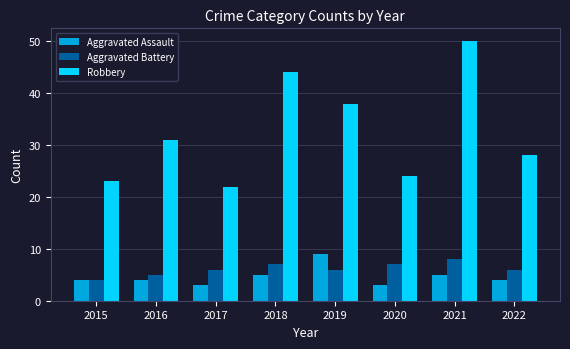

What is the difference between the second highest and minimum values in the Aggravated Battery series?

3